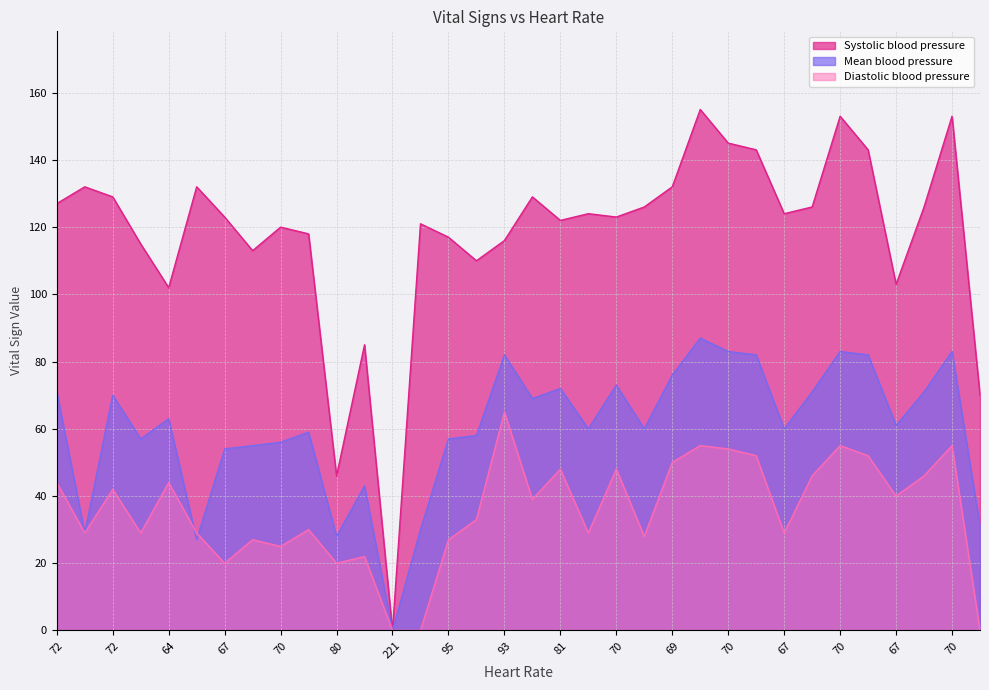

Rank the series by their average value, from lowest to highest.

Diastolic blood pressure, Mean blood pressure, Systolic blood pressure